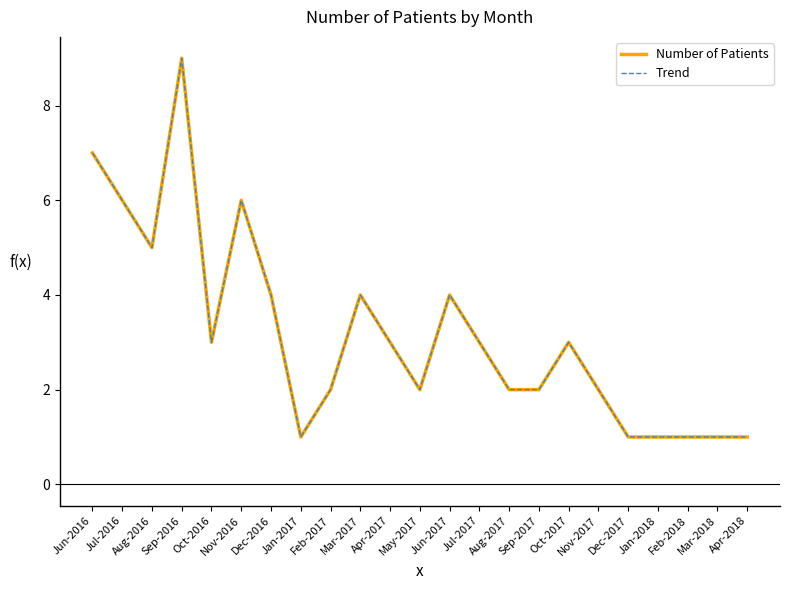

At how many categories does at least one series exceed 1?

17